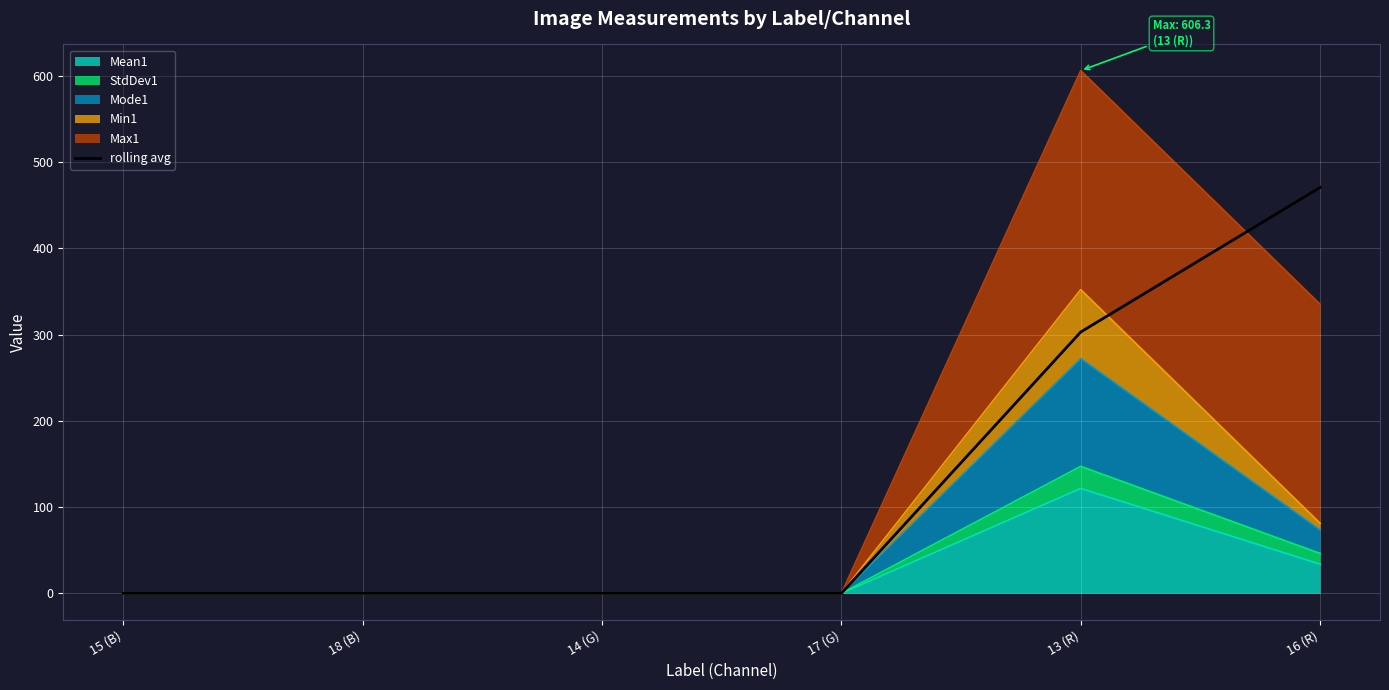

The chart shows a value of -141.8 at 18 (B). True or false?

False